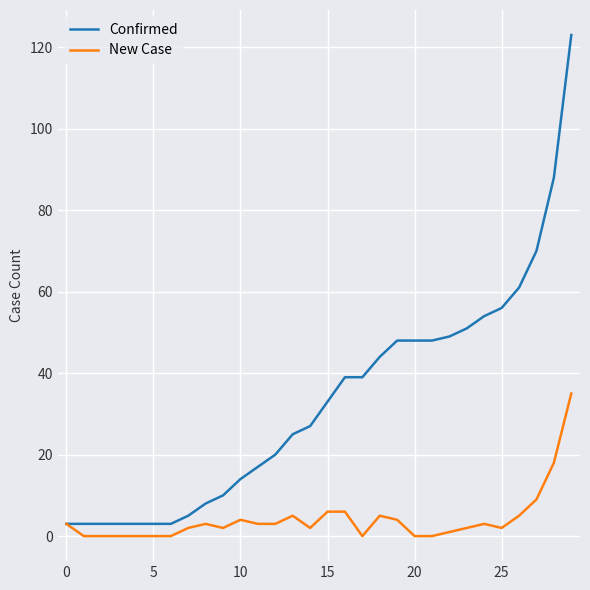

List the series in order of their overall mean, highest first.

Confirmed, New Case